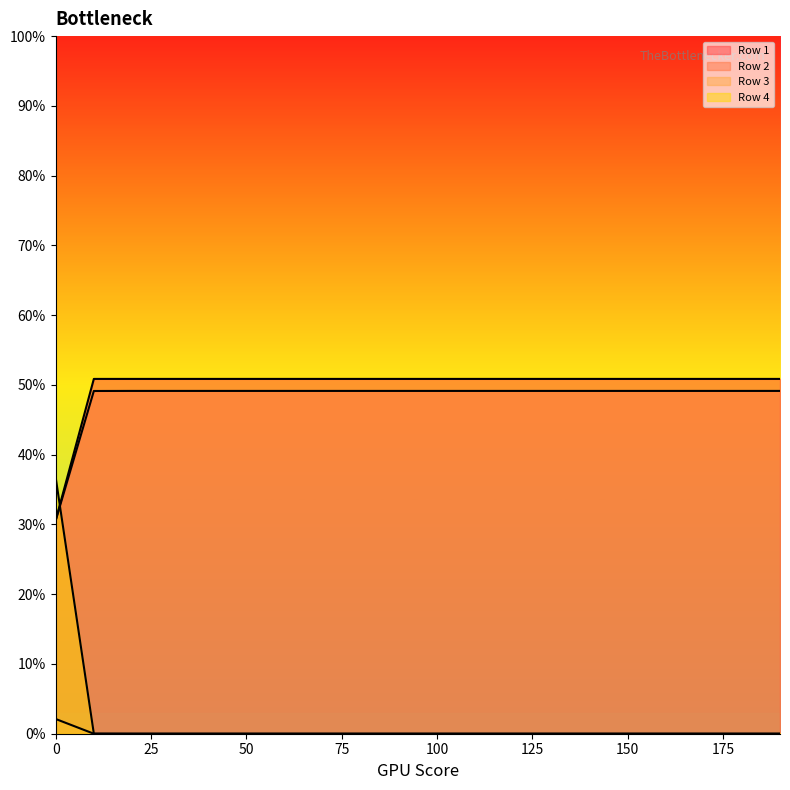

True or false: Row 4 and Row 1 intersect in this chart.

False